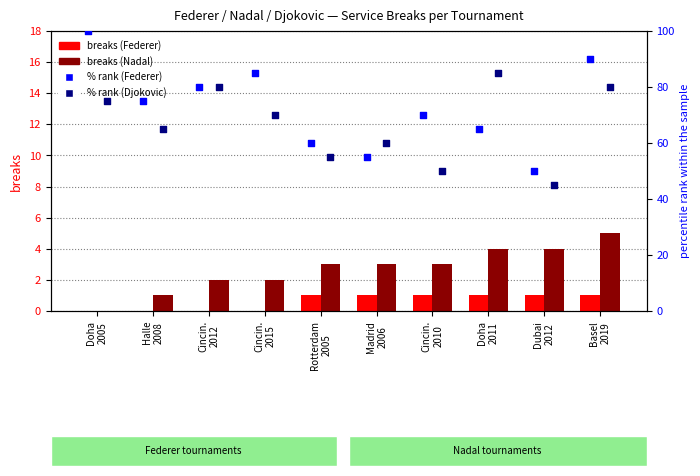

At how many categories does at least one series exceed 49?

10